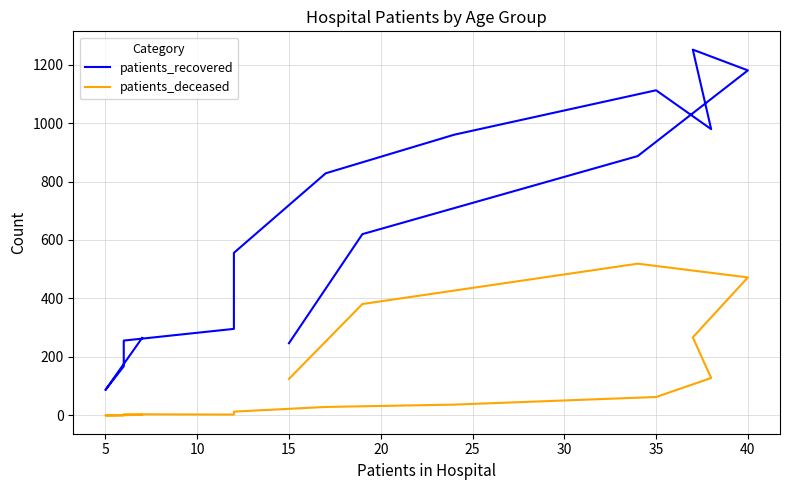

In patients_recovered, how many points are lower than both neighbors (excluding endpoints)?

2